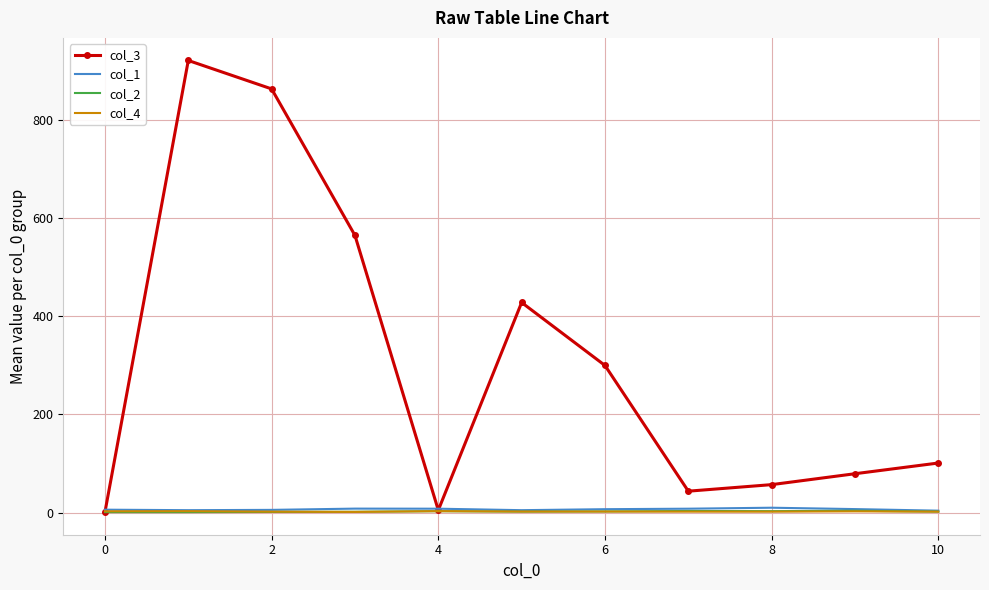

Which series has the largest range (max minus min)?

col_3